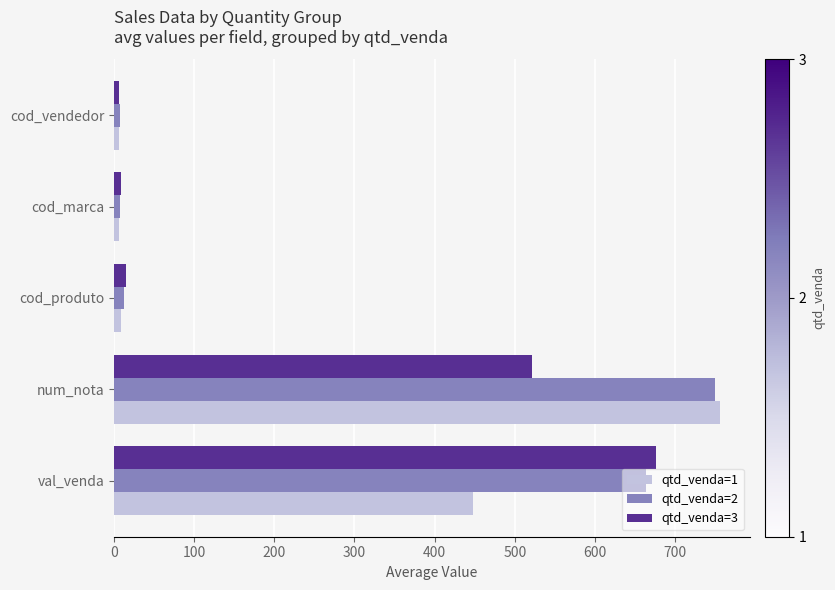

What is the sum of all qtd_venda=1 values?

1225.3